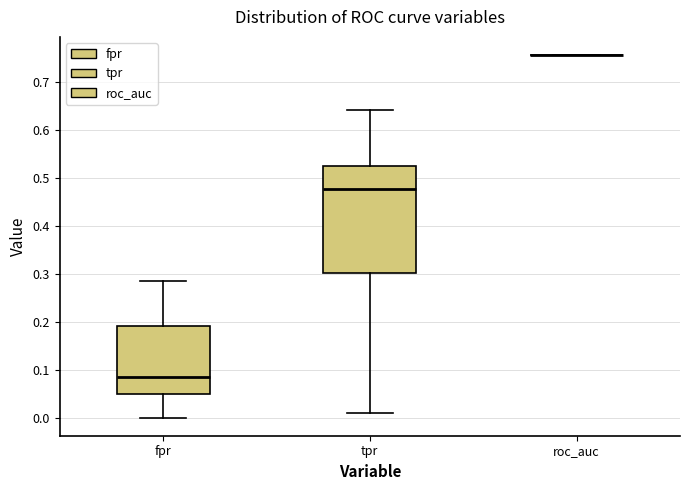

Which box is the tallest, from its lower edge to its upper edge?

tpr